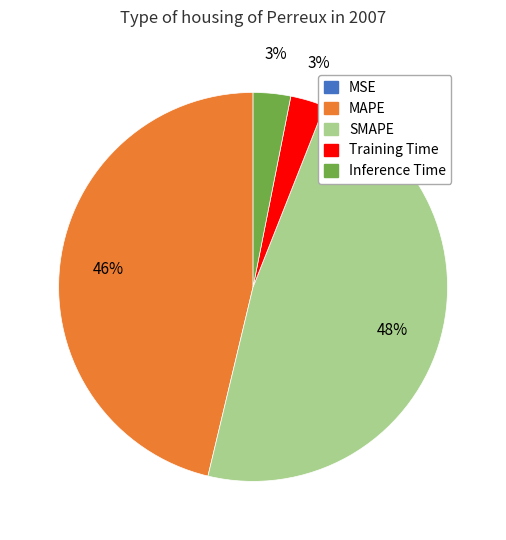

Is there a majority slice in this chart?

No